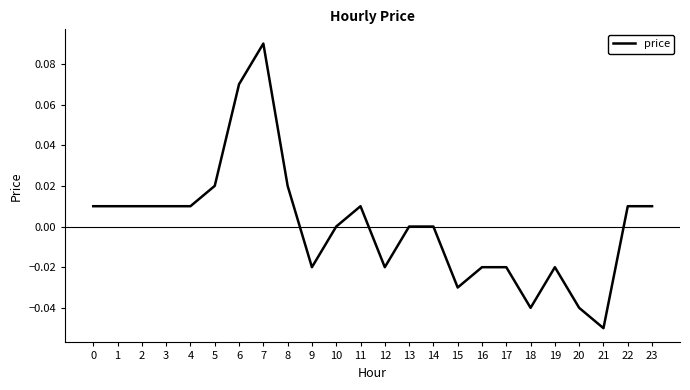

Does the chart have visible grid lines?

No